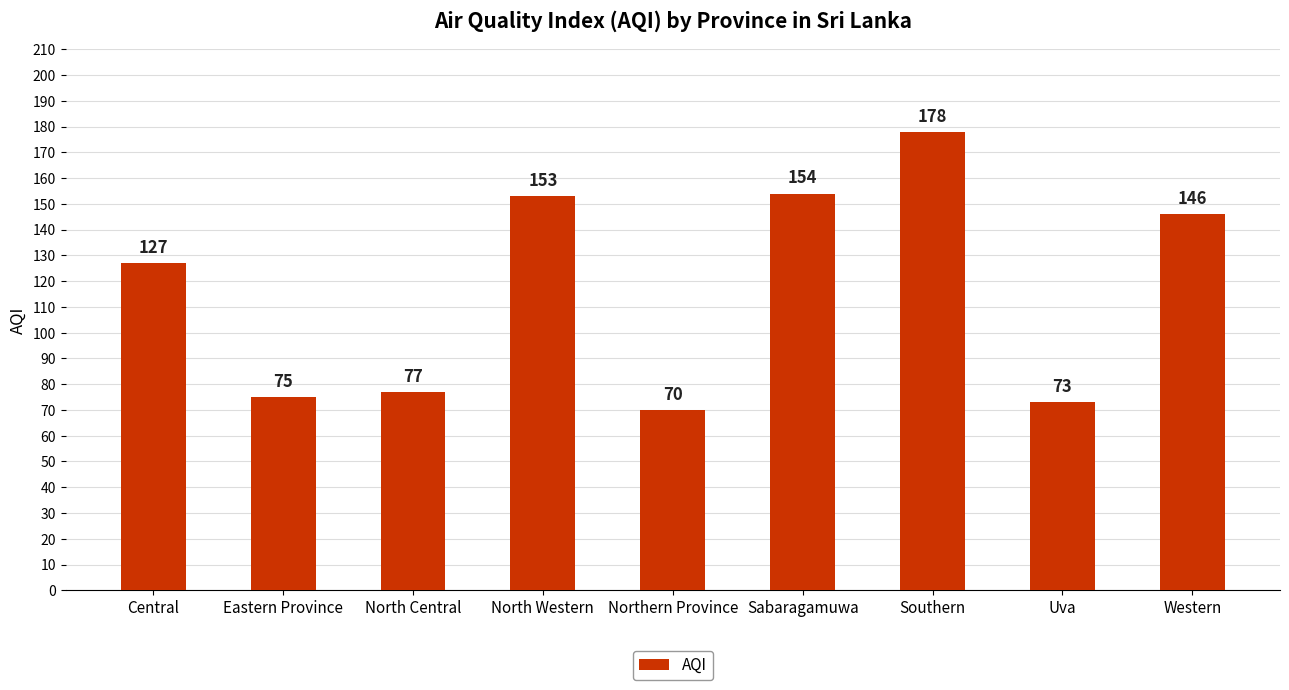

Which has a higher value, Western or Sabaragamuwa?

Sabaragamuwa